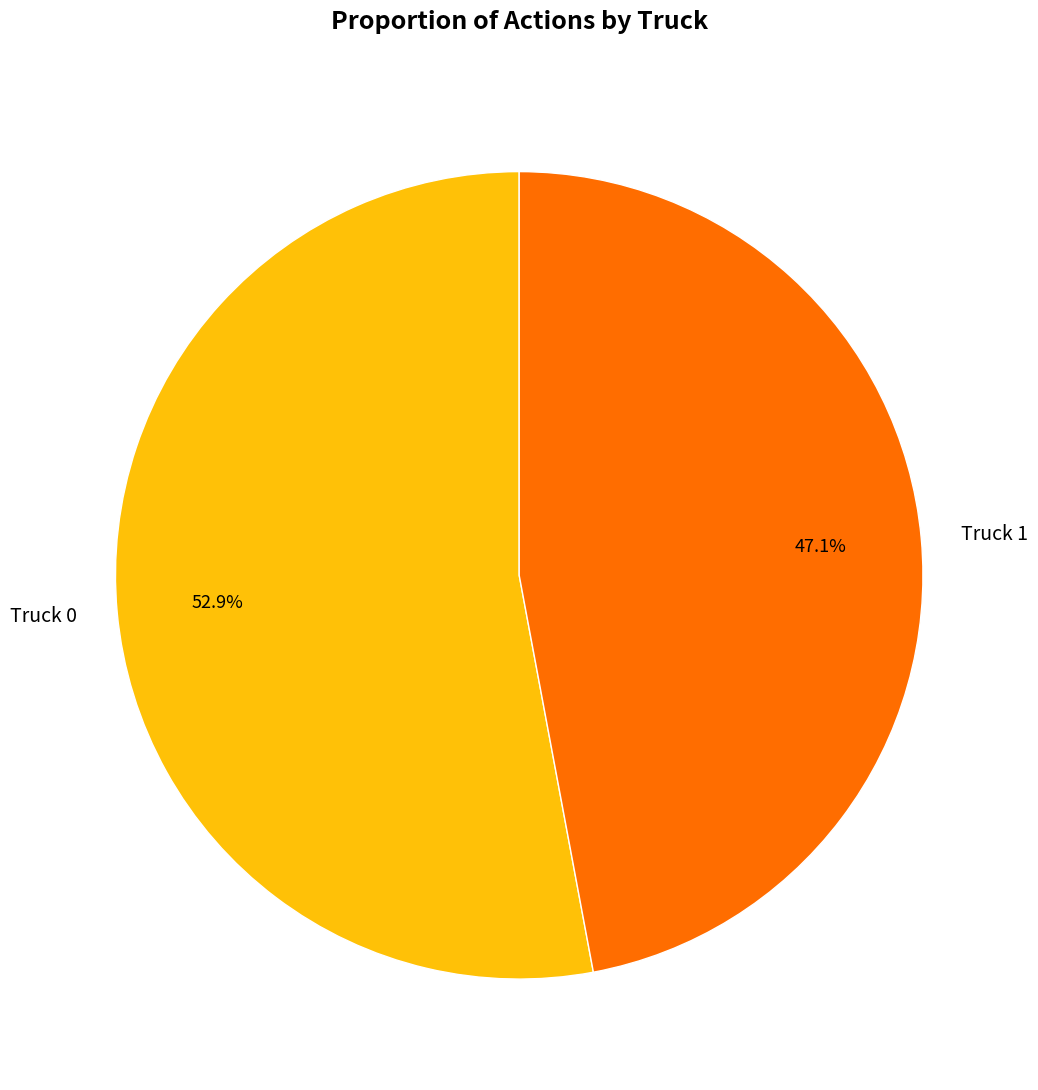

What percentage is the Truck 0 slice, to the nearest percent?

53%